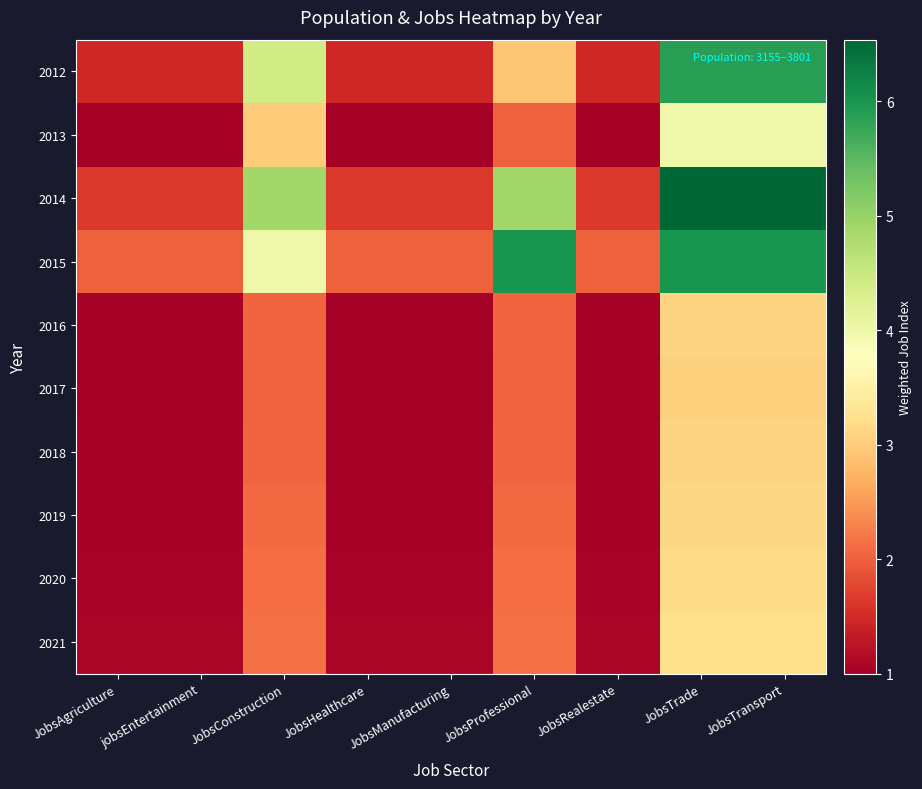

Reading left to right, transcribe all the data shown in this chart.

2012: JobsAgriculture=1.5	jobsEntertainment=1.5	JobsConstruction=4.4	JobsHealthcare=1.5	JobsManufacturing=1.5	JobsProfessional=2.9	JobsRealestate=1.5	JobsTrade=5.9	JobsTransport=5.9
2013: JobsAgriculture=1.0	jobsEntertainment=1.0	JobsConstruction=3.0	JobsHealthcare=1.0	JobsManufacturing=1.0	JobsProfessional=2.0	JobsRealestate=1.0	JobsTrade=4.0	JobsTransport=4.0
2014: JobsAgriculture=1.6	jobsEntertainment=1.6	JobsConstruction=4.9	JobsHealthcare=1.6	JobsManufacturing=1.6	JobsProfessional=4.9	JobsRealestate=1.6	JobsTrade=6.5	JobsTransport=6.5
2015: JobsAgriculture=2.0	jobsEntertainment=2.0	JobsConstruction=4.0	JobsHealthcare=2.0	JobsManufacturing=2.0	JobsProfessional=6.0	JobsRealestate=2.0	JobsTrade=6.0	JobsTransport=6.0
2016: JobsAgriculture=1.0	jobsEntertainment=1.0	JobsConstruction=2.1	JobsHealthcare=1.0	JobsManufacturing=1.0	JobsProfessional=2.1	JobsRealestate=1.0	JobsTrade=3.1	JobsTransport=3.1
2017: JobsAgriculture=1.0	jobsEntertainment=1.0	JobsConstruction=2.0	JobsHealthcare=1.0	JobsManufacturing=1.0	JobsProfessional=2.0	JobsRealestate=1.0	JobsTrade=3.0	JobsTransport=3.0
2018: JobsAgriculture=1.0	jobsEntertainment=1.0	JobsConstruction=2.1	JobsHealthcare=1.0	JobsManufacturing=1.0	JobsProfessional=2.1	JobsRealestate=1.0	JobsTrade=3.1	JobsTransport=3.1
2019: JobsAgriculture=1.0	jobsEntertainment=1.0	JobsConstruction=2.1	JobsHealthcare=1.0	JobsManufacturing=1.0	JobsProfessional=2.1	JobsRealestate=1.0	JobsTrade=3.1	JobsTransport=3.1
2020: JobsAgriculture=1.1	jobsEntertainment=1.1	JobsConstruction=2.1	JobsHealthcare=1.1	JobsManufacturing=1.1	JobsProfessional=2.1	JobsRealestate=1.1	JobsTrade=3.2	JobsTransport=3.2
2021: JobsAgriculture=1.1	jobsEntertainment=1.1	JobsConstruction=2.1	JobsHealthcare=1.1	JobsManufacturing=1.1	JobsProfessional=2.1	JobsRealestate=1.1	JobsTrade=3.2	JobsTransport=3.2